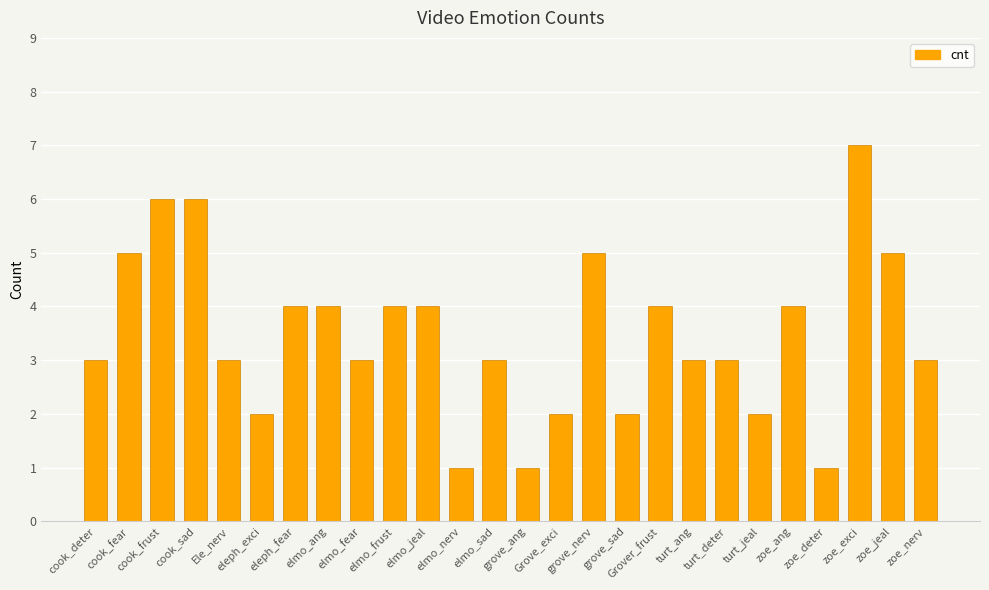

What is the greatest value displayed?

7